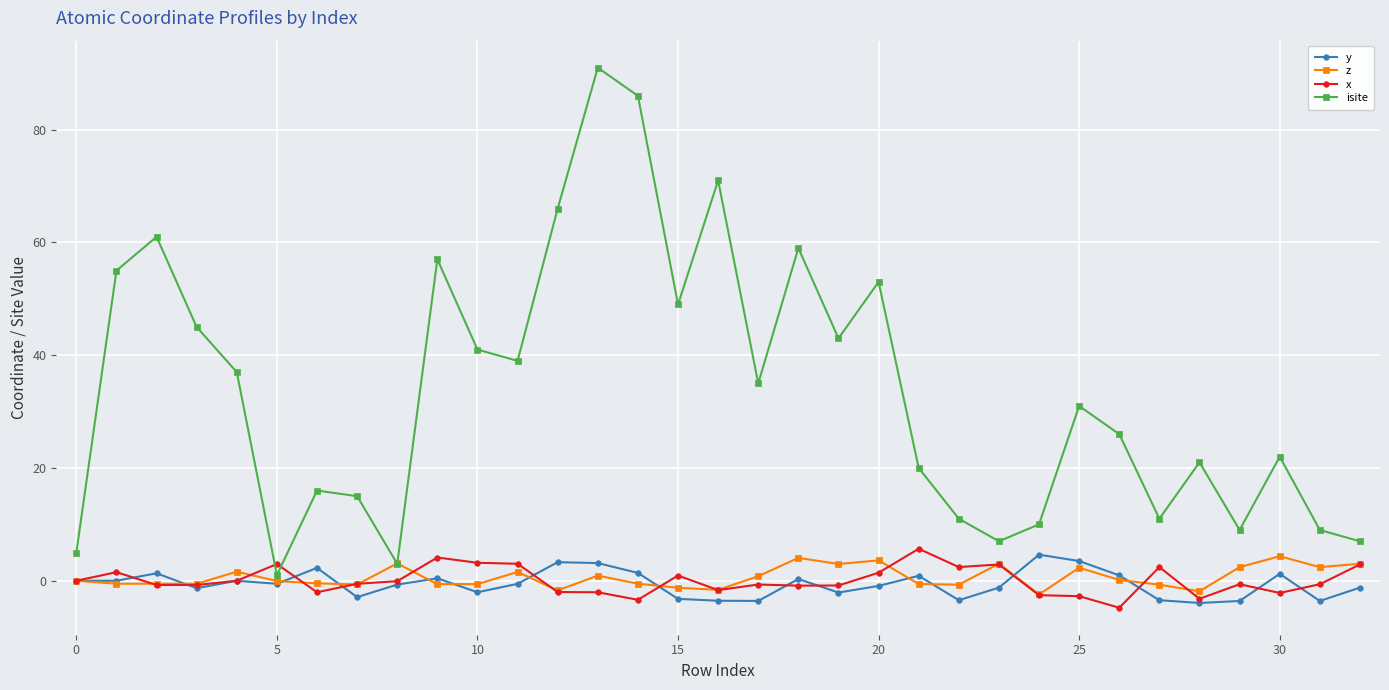

Which series has the widest spread of values?

isite